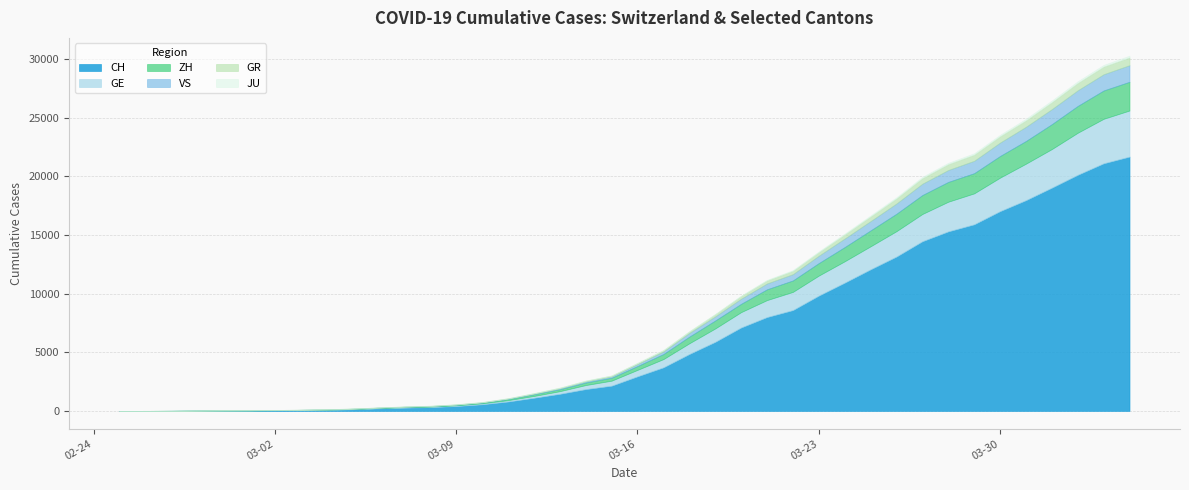

What is the sum of the JU values at 2020-03-26 and 2020-02-28?

101